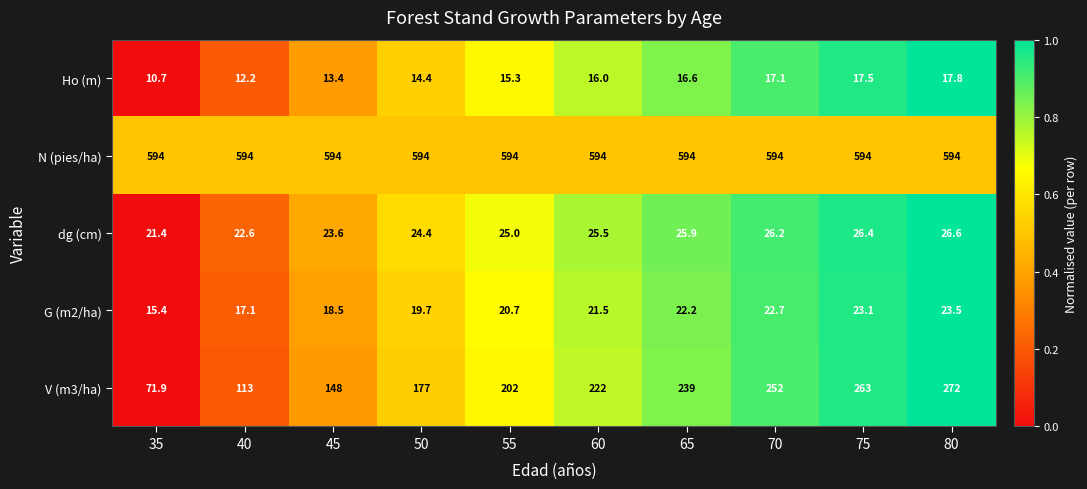

The value of dg (cm) at 75 is 38.0. True or false?

False